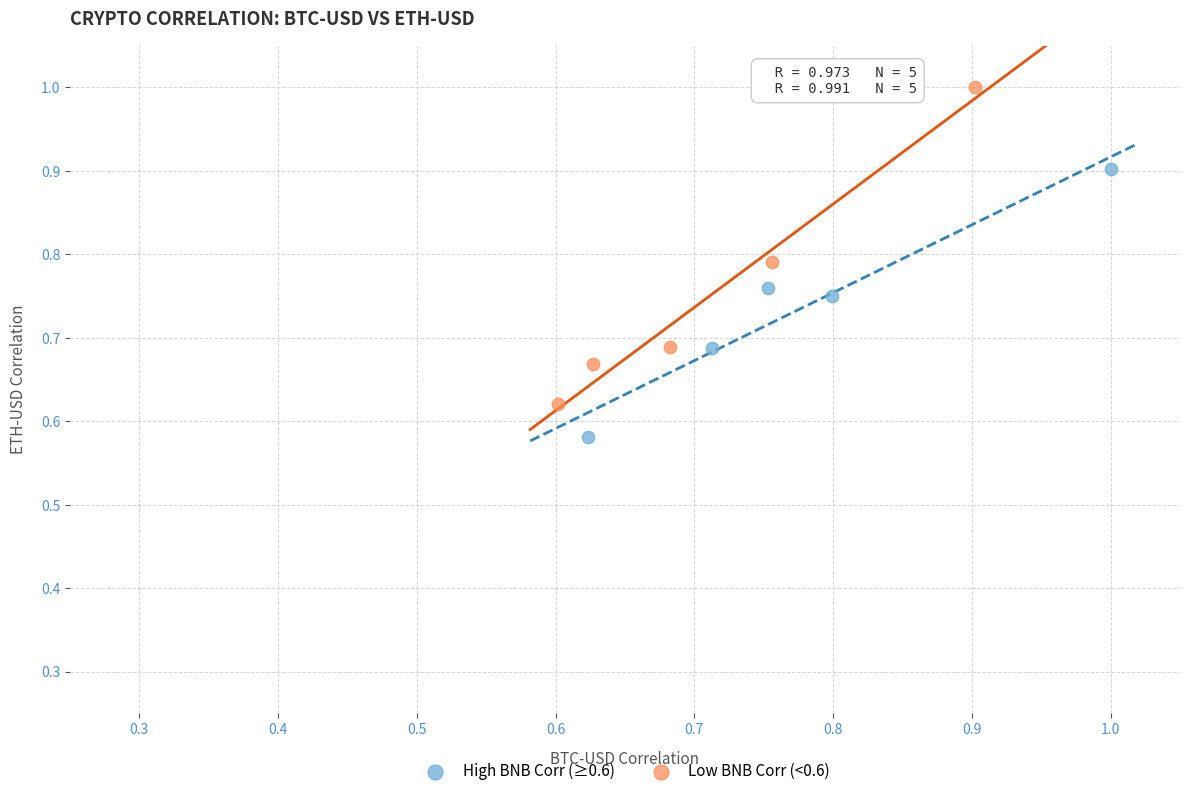

Which series has the largest Y range (max minus min)?

Low BNB Corr (<0.6)